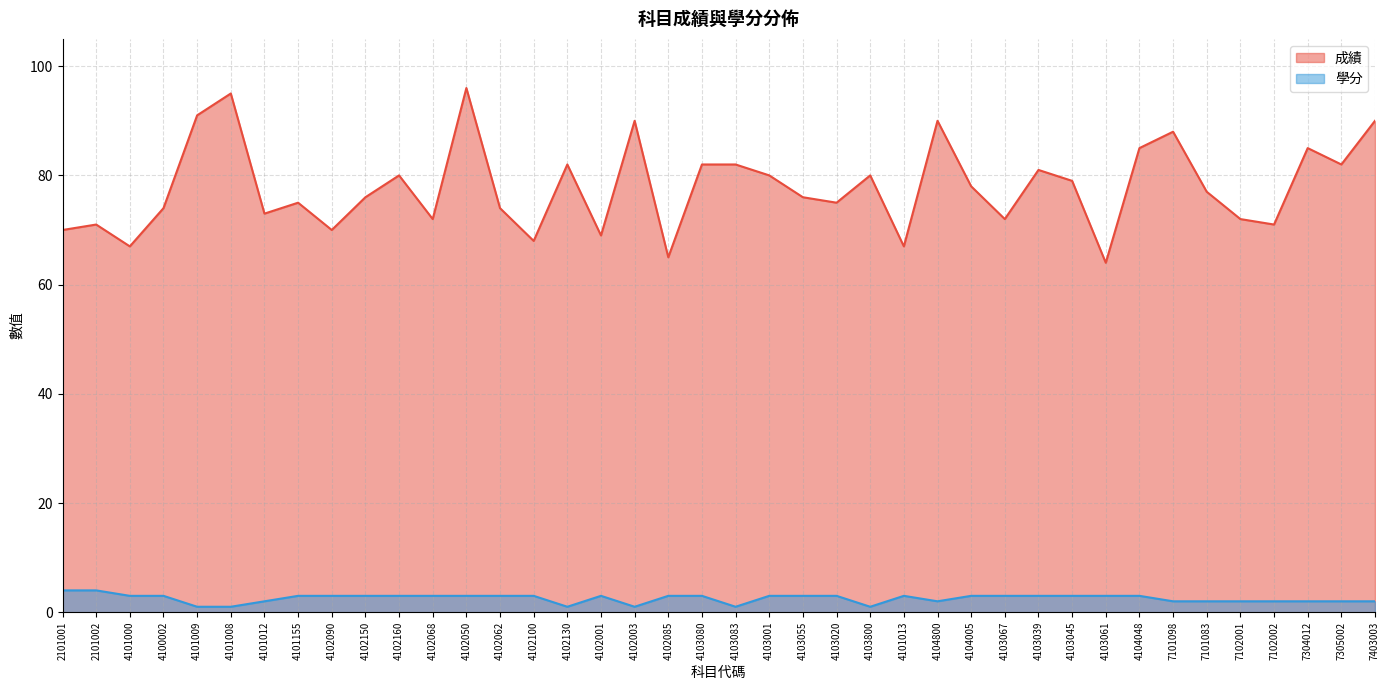

Where is 成績 nearest to the value 80?

4102160